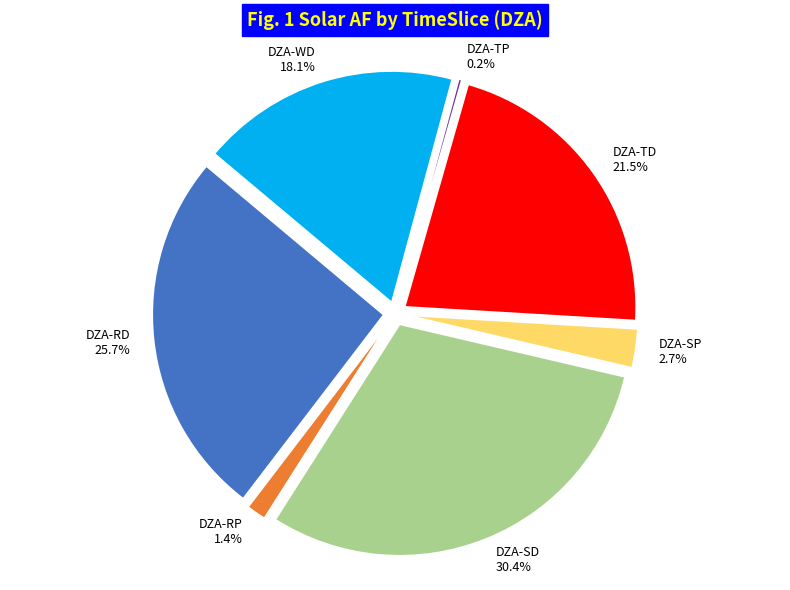

To the nearest percent, what is the average slice percentage?

14%